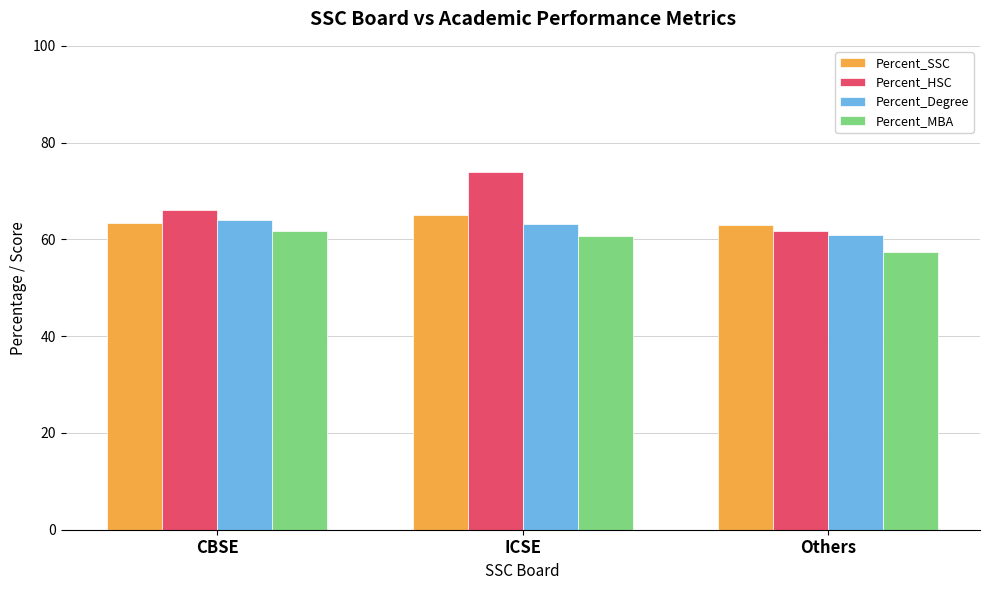

What position from the left is CBSE?

1